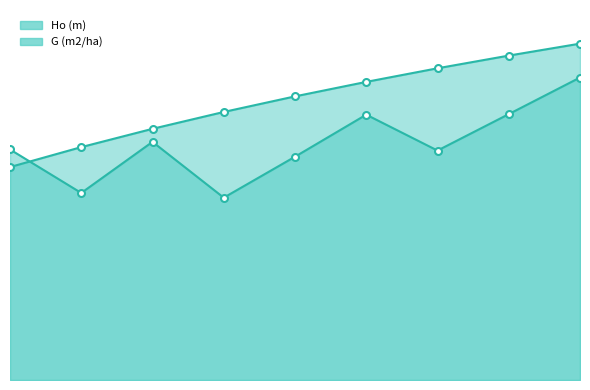

What is the value of the G (m2/ha) point at the 8th from the left?

14.7